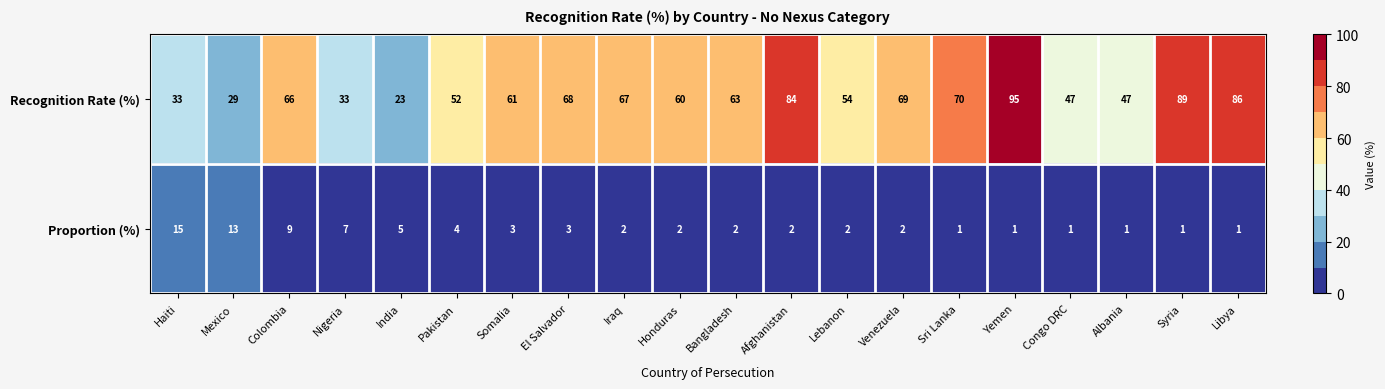

What is the difference between the Recognition Rate (%) values at Bangladesh and Sri Lanka?

7